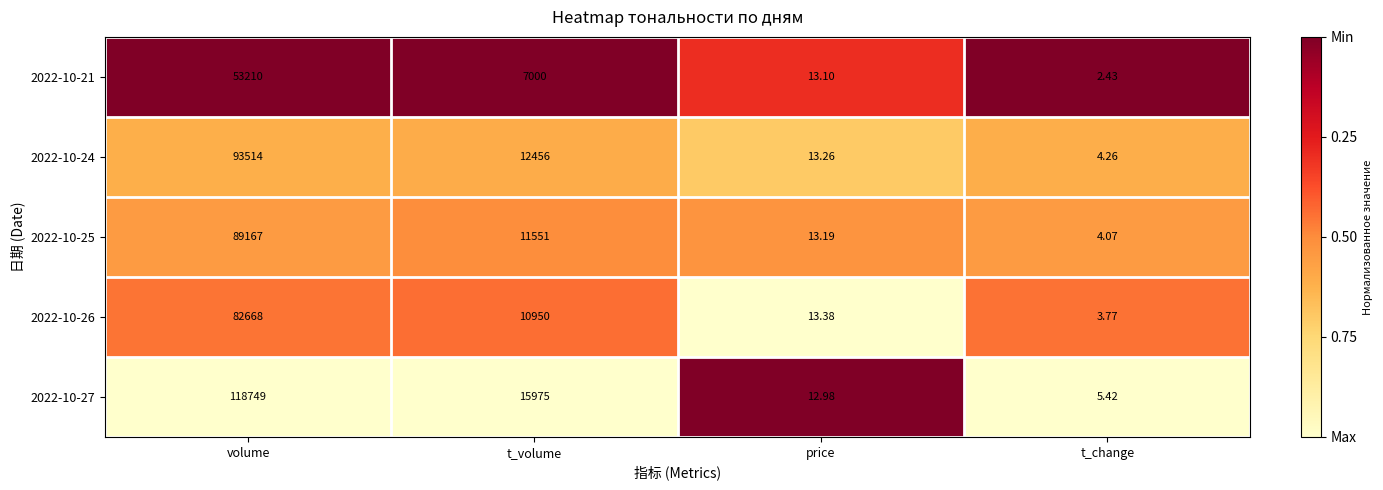

List the labels in order of 2022-10-21 value, smallest first.

t_change, price, t_volume, volume